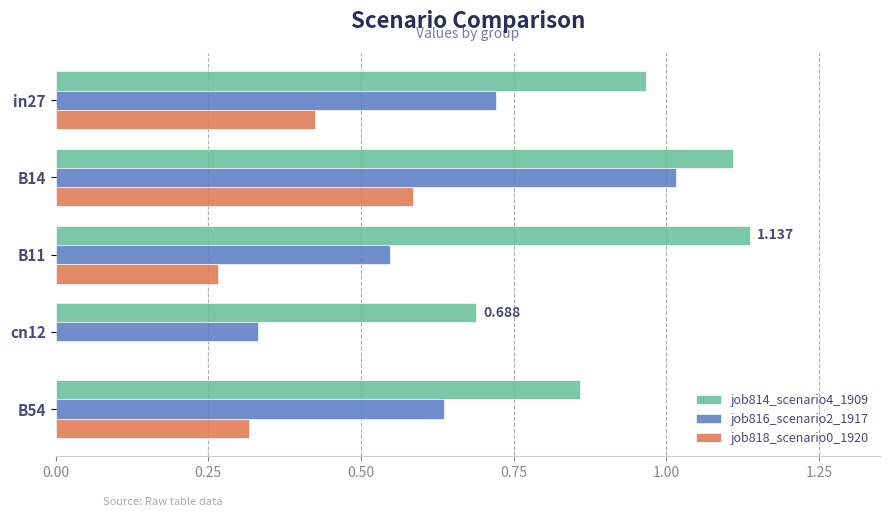

Is the value of job814_scenario4_1909 at B14 greater than the value of job816_scenario2_1917 at B14?

Yes